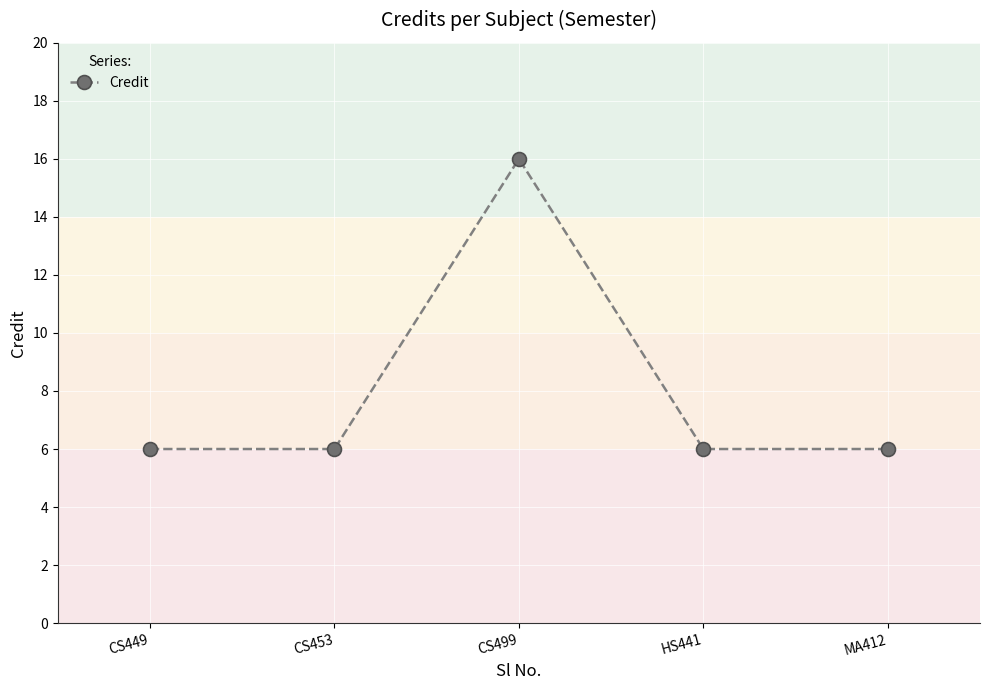

What value does the data have at HS441?

6